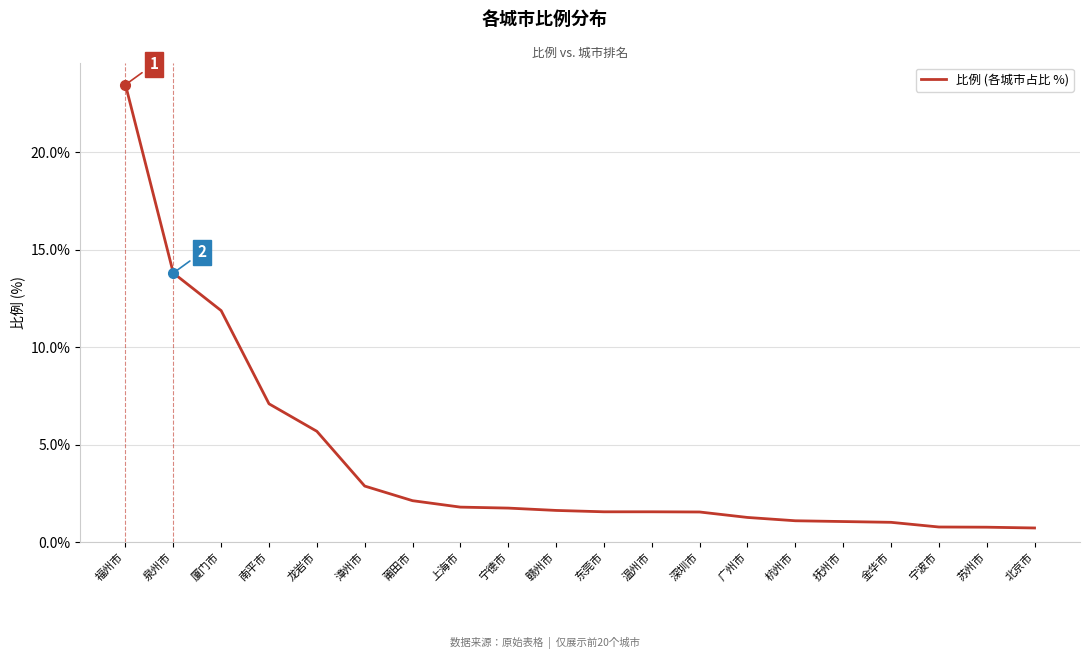

How many lines are shown in the chart?

1